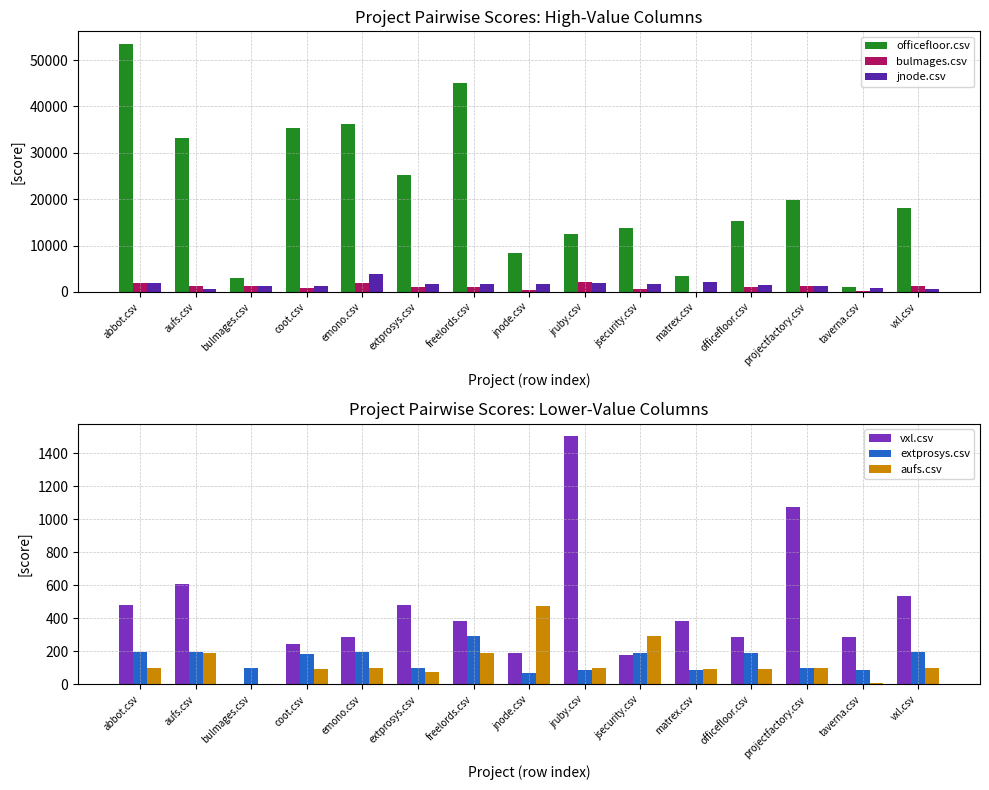

Rank the series at jnode.csv from highest to lowest value.

officefloor.csv, jnode.csv, aufs.csv, bulmages.csv, vxl.csv, extprosys.csv